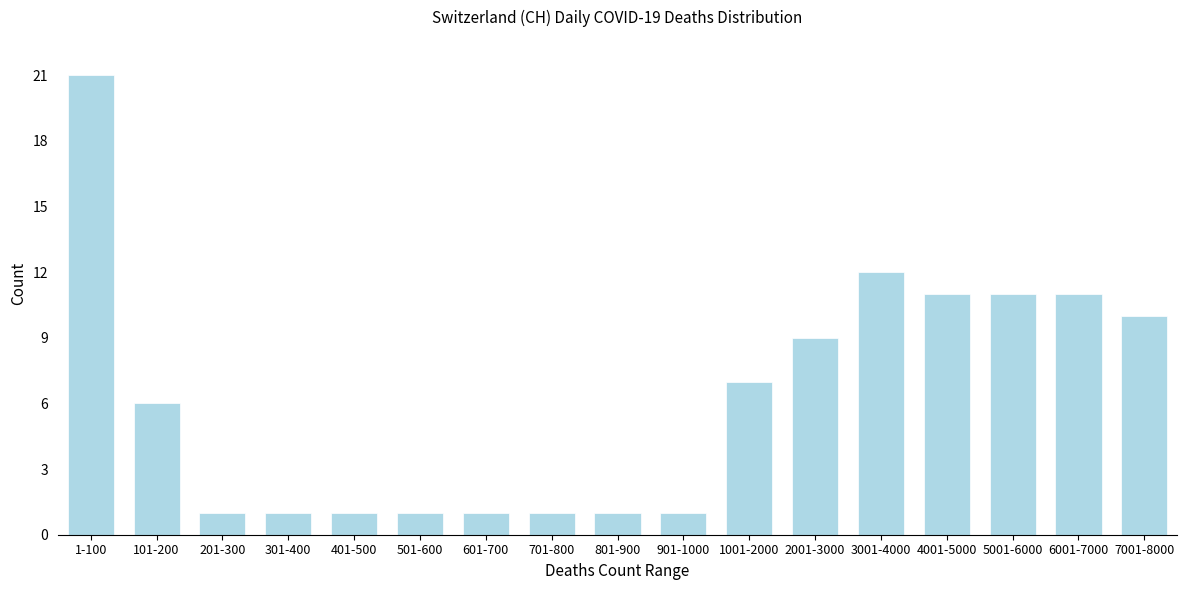

Reading right to left, list all the values displayed in this chart.

7001-8000=10	6001-7000=11	5001-6000=11	4001-5000=11	3001-4000=12	2001-3000=9	1001-2000=7	901-1000=1	801-900=1	701-800=1	601-700=1	501-600=1	401-500=1	301-400=1	201-300=1	101-200=6	1-100=21